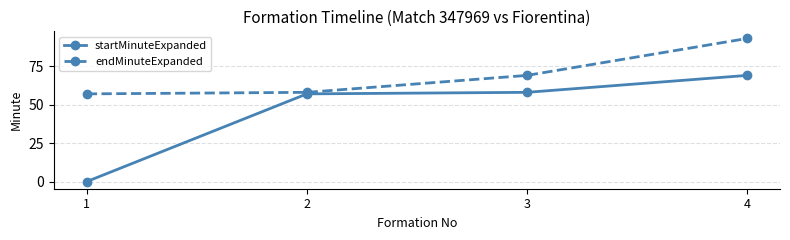

Which category has the highest value in the endMinuteExpanded series?

4